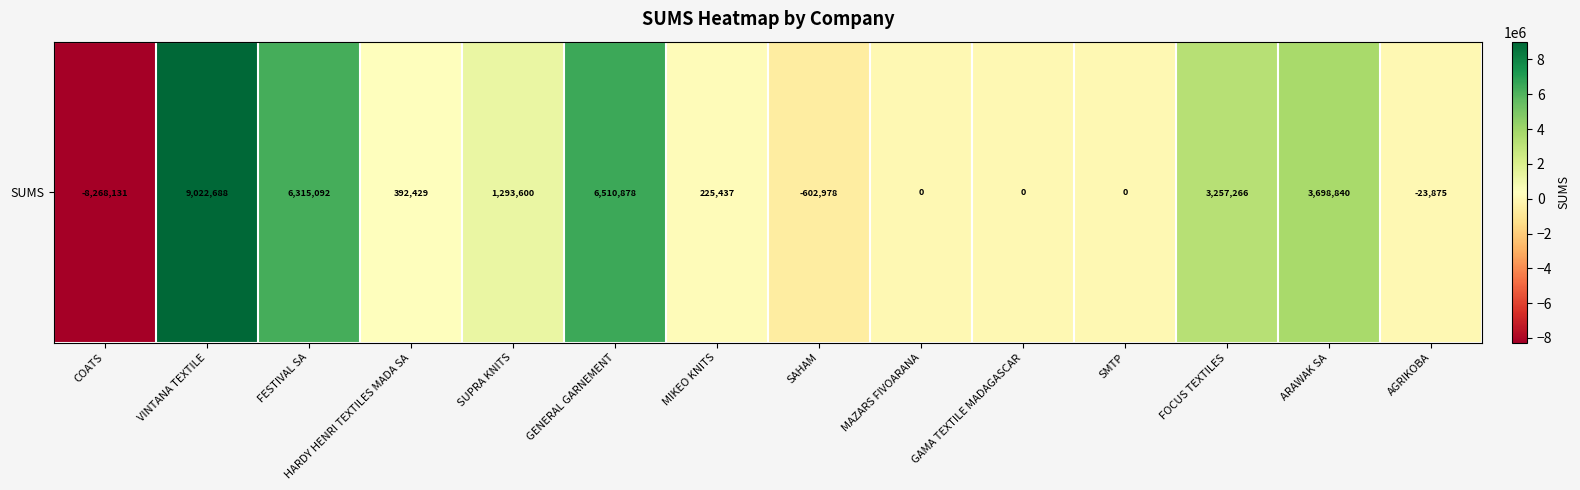

Reading left to right, extract all data points from this chart.

COATS=-8268130.9	VINTANA TEXTILE=9022687.7	FESTIVAL SA=6315092.0	HARDY HENRI TEXTILES MADA SA=392428.6	SUPRA KNITS=1293600.0	GENERAL GARNEMENT=6510878.0	MIKEO KNITS=225437.1	SAHAM=-602977.5	MAZARS FIVOARANA=0.0	GAMA TEXTILE MADAGASCAR=0.0	SMTP=0.0	FOCUS TEXTILES=3257266.5	ARAWAK SA=3698839.6	AGRIKOBA=-23875.2